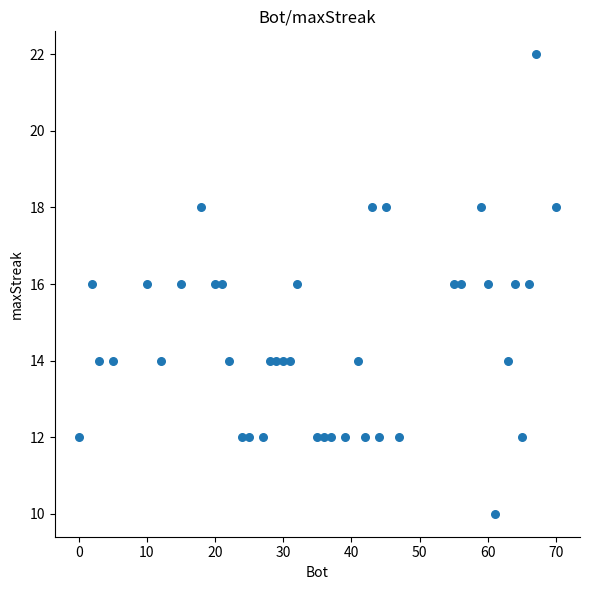

What is the range of X values (max minus min)?

70